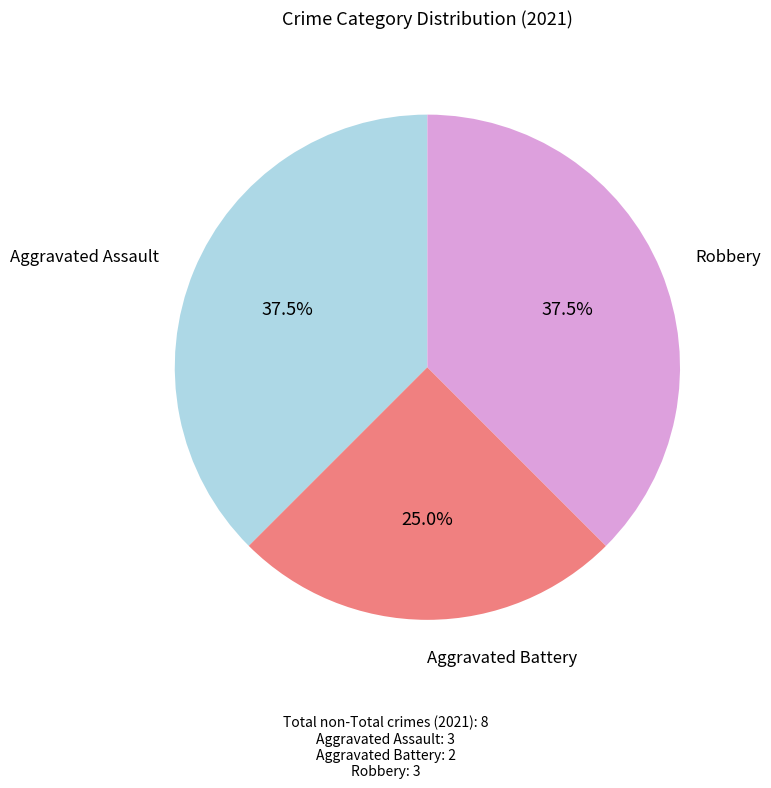

How many segments does this pie chart have?

3